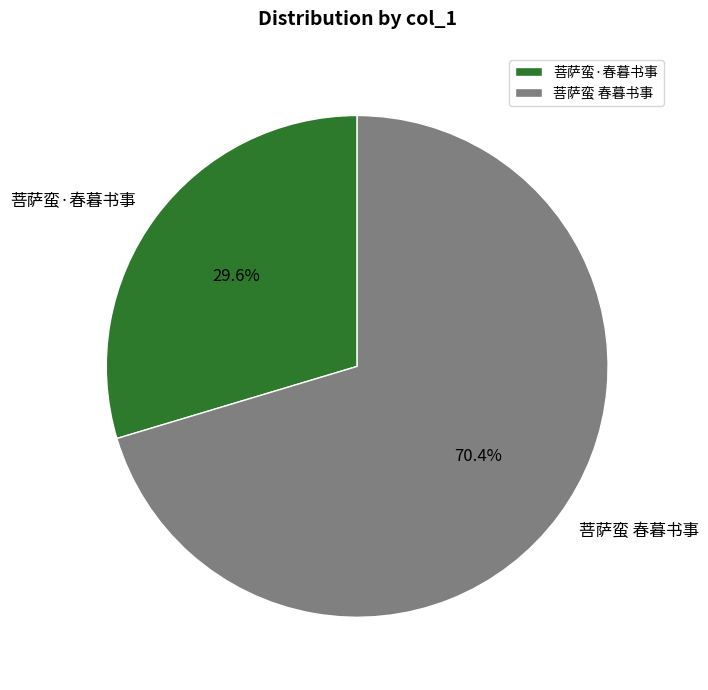

To the nearest percent, what is the combined percentage of 菩萨蛮 春暮书事 and 菩萨蛮·春暮书事?

100%